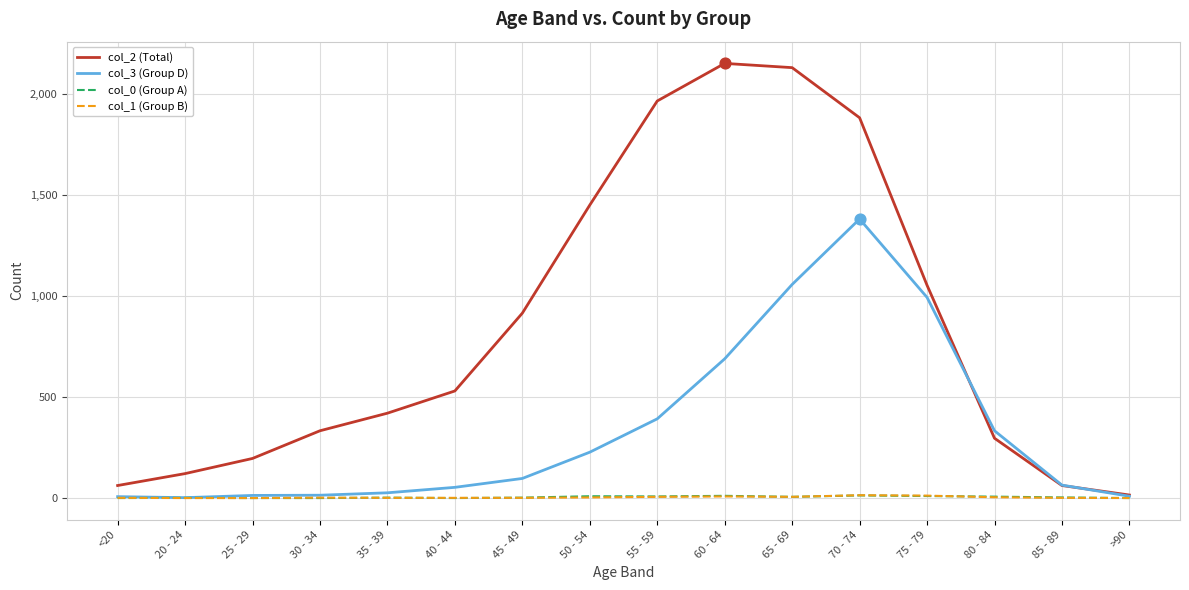

Which series has the largest range (max minus min)?

col_2 (Total)